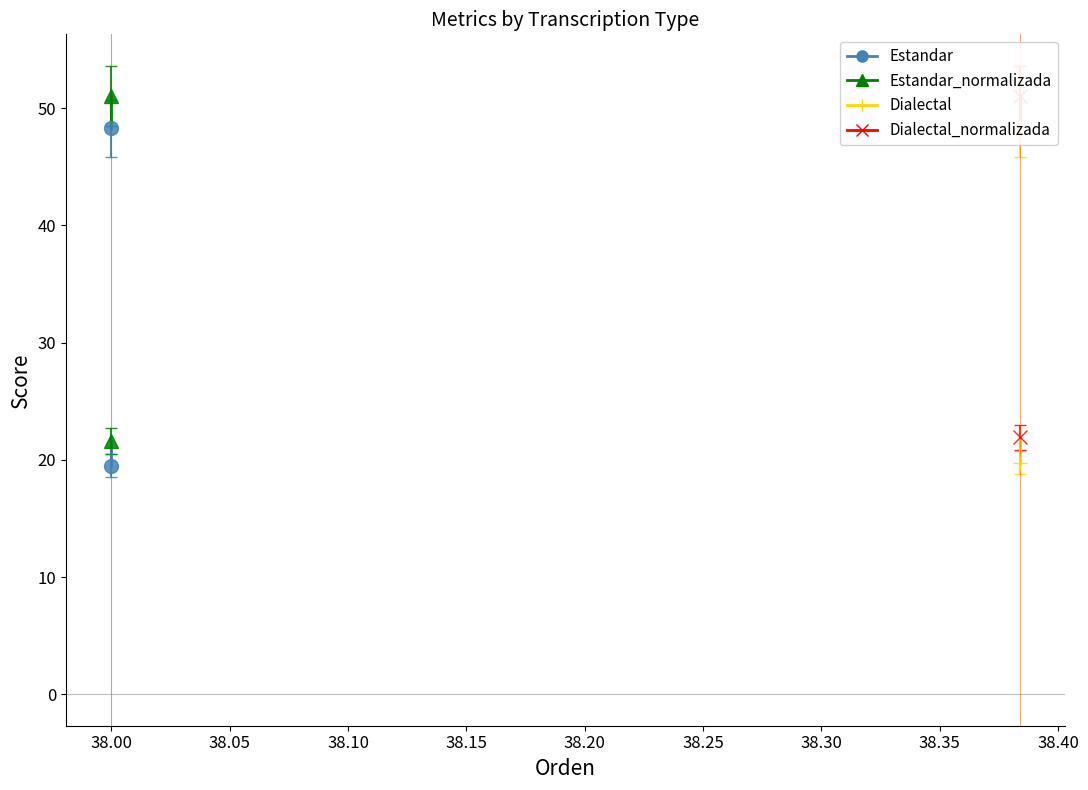

At how many categories does at least one series exceed 44?

2